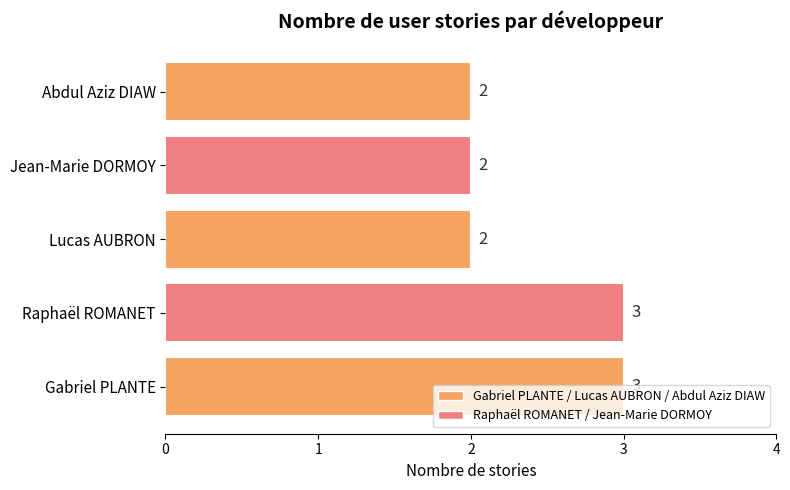

Read the value at Gabriel PLANTE.

3